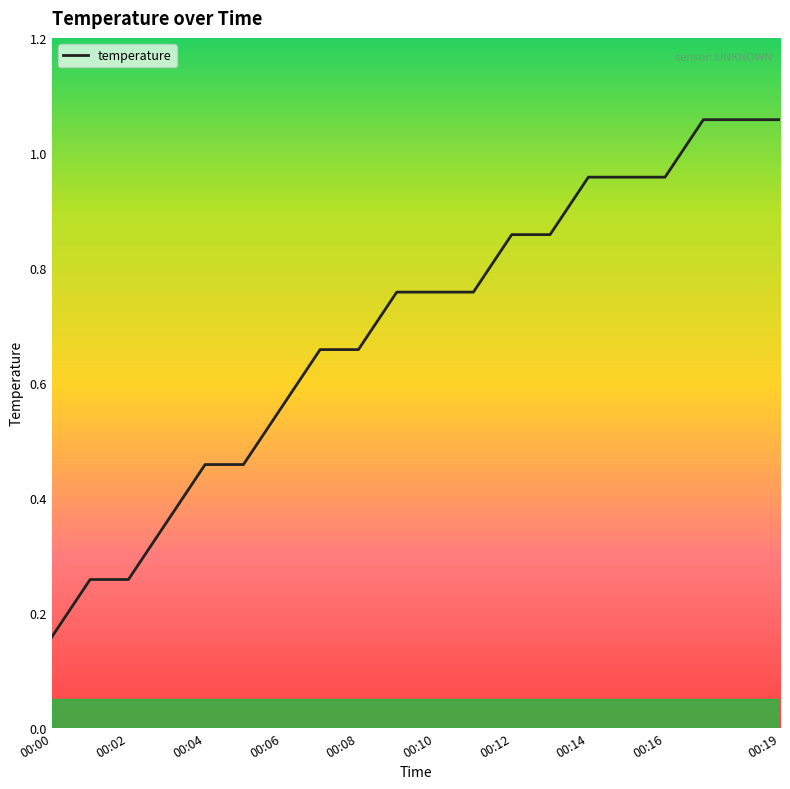

Does the chart display data point markers on the line(s)?

No